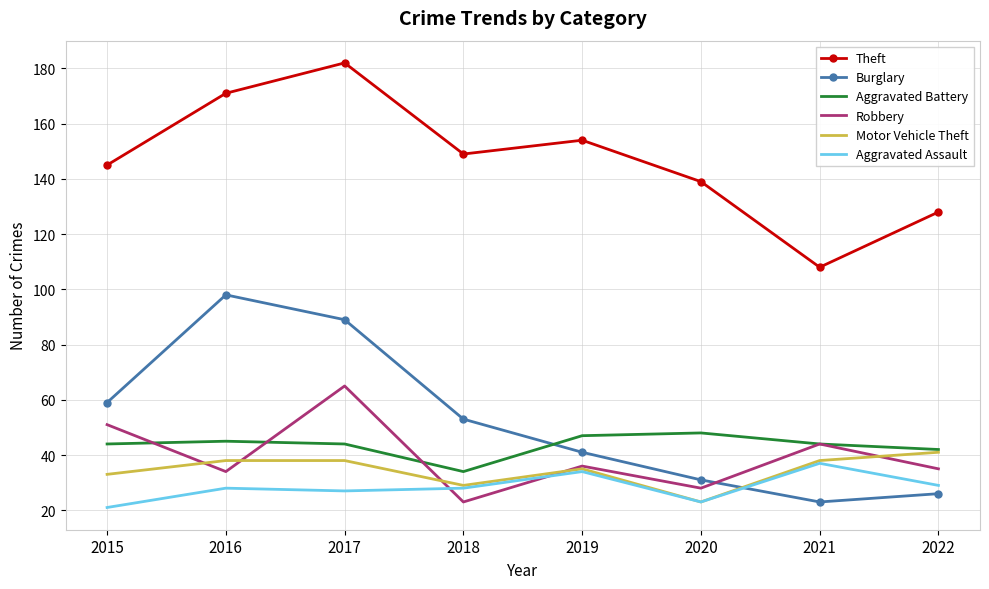

How many intersections are there between Robbery and Burglary?

1